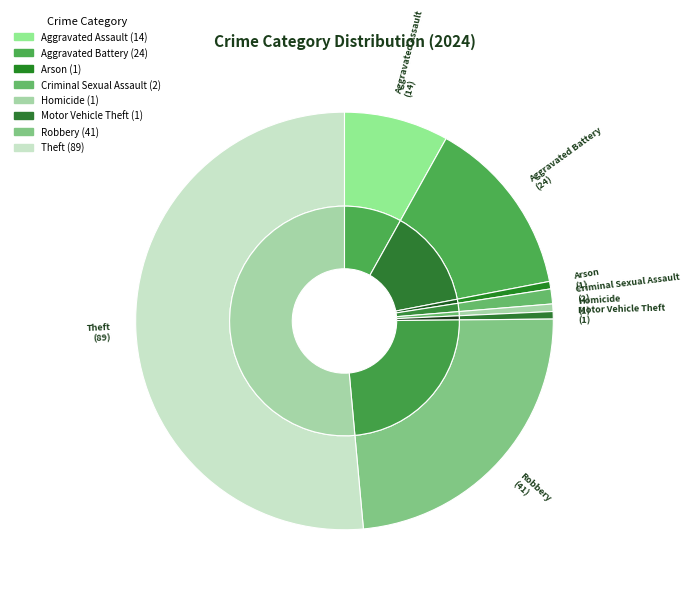

Is there any slice that represents more than half of the pie?

Yes